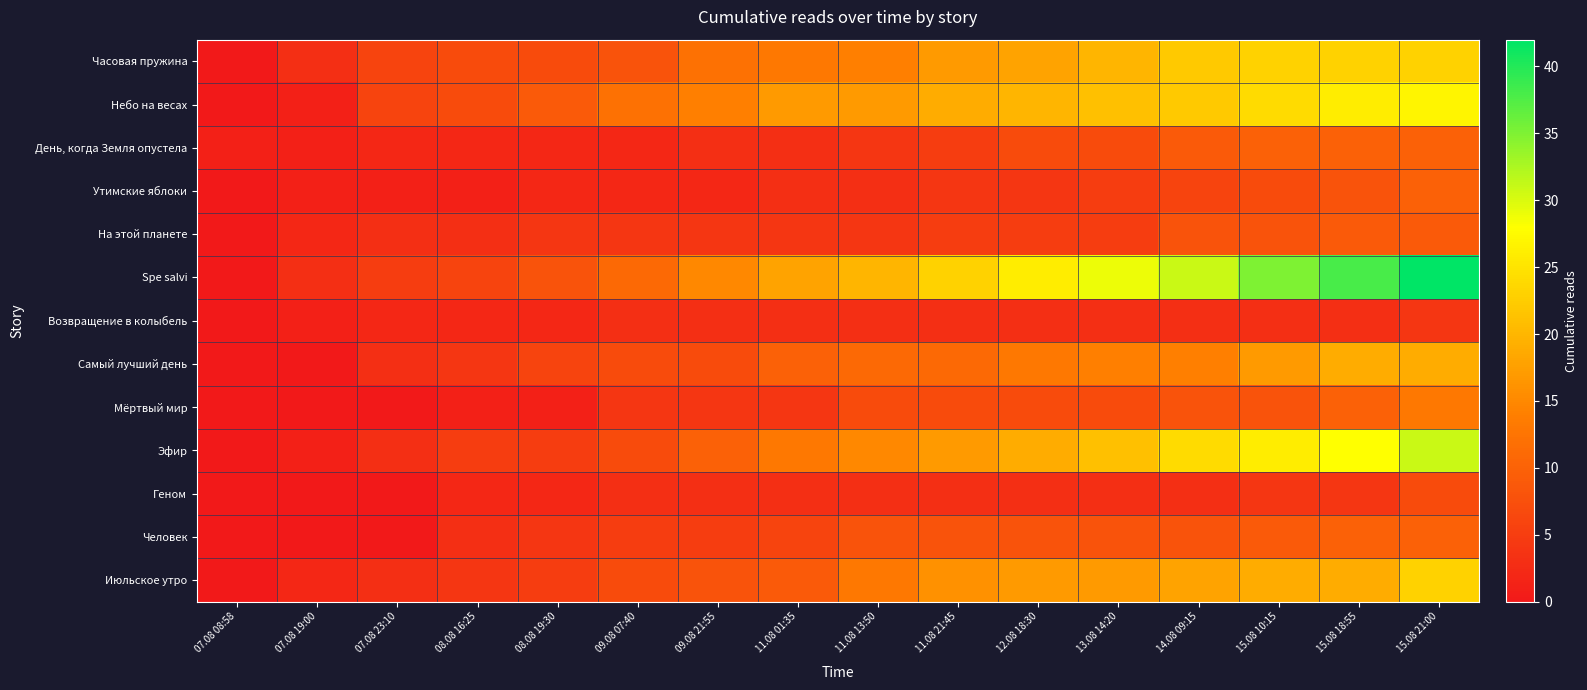

Which label corresponds to the smallest value in the chart?

07.08 08:58